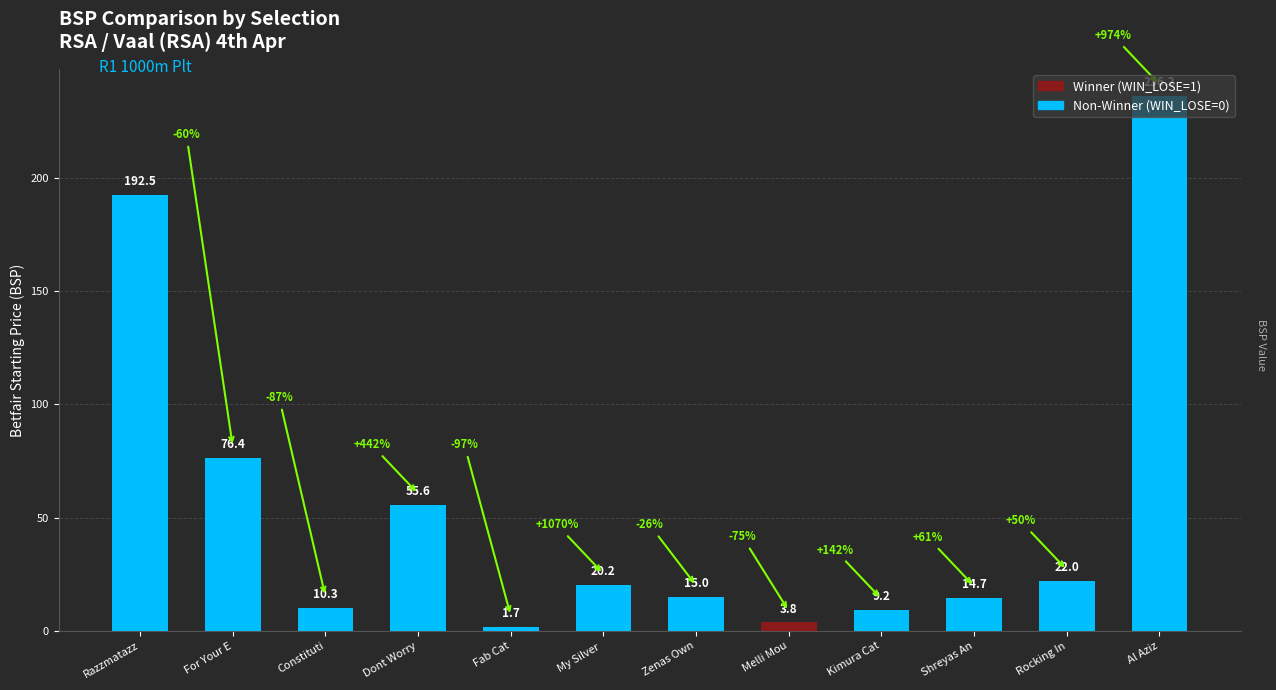

What is the sum of all values?

657.6